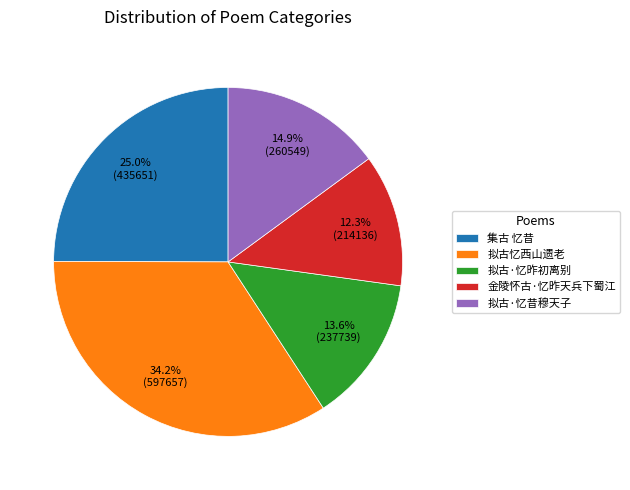

To the nearest percent, what is the difference between the 金陵怀古·忆昨天兵下蜀江 and 拟古·忆昨初离别 slice percentages?

1%